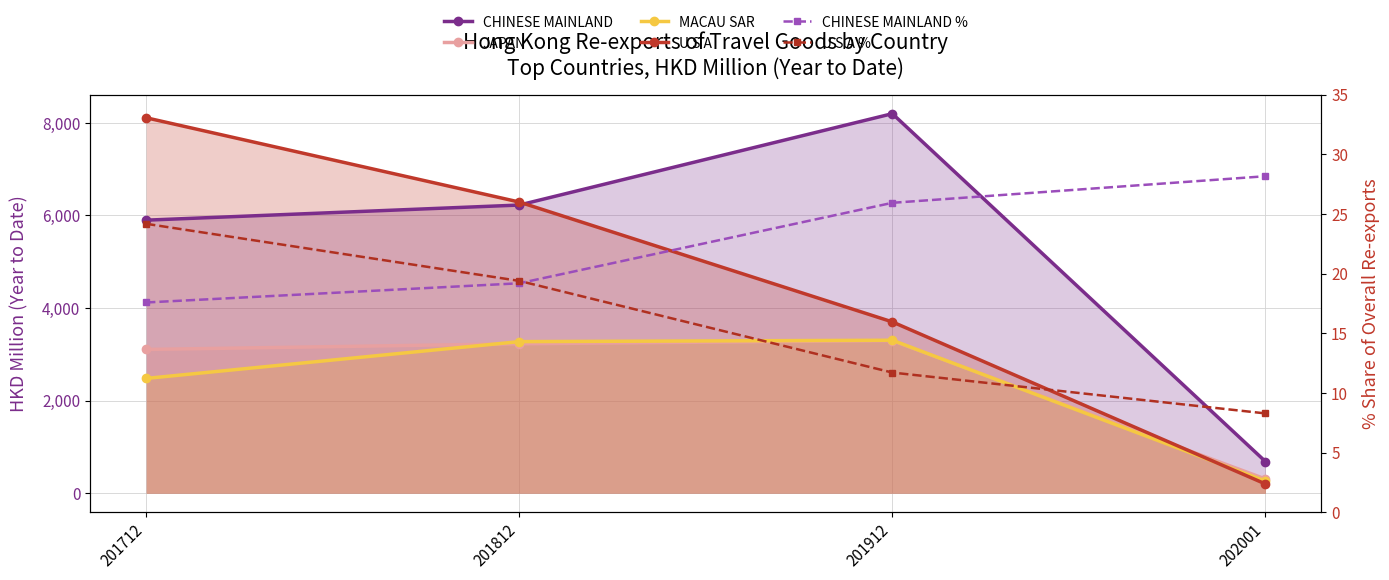

Which series changed the most between 201712 and 202001?

U S A